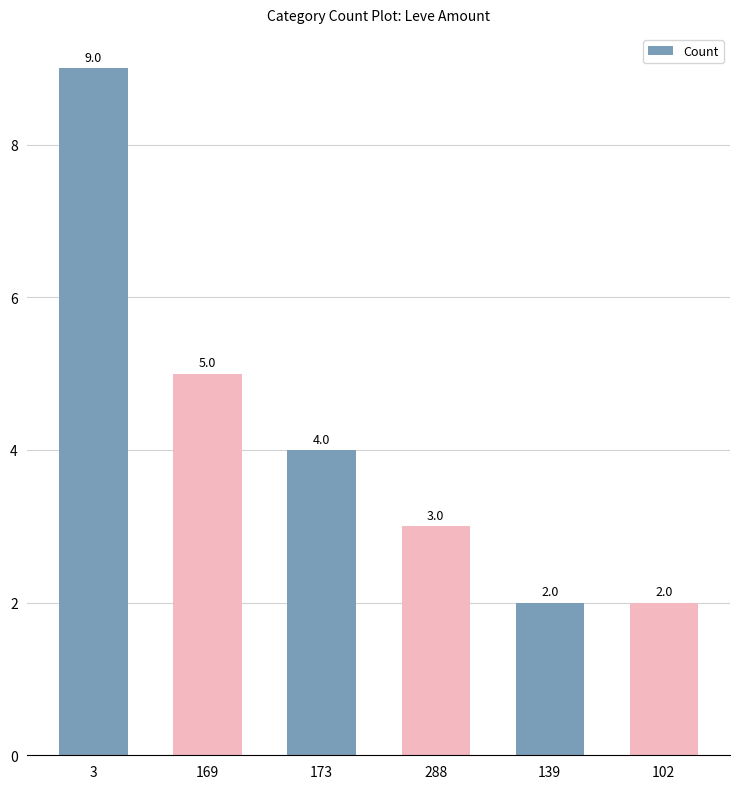

What is the difference between the values at 102 and 169?

3